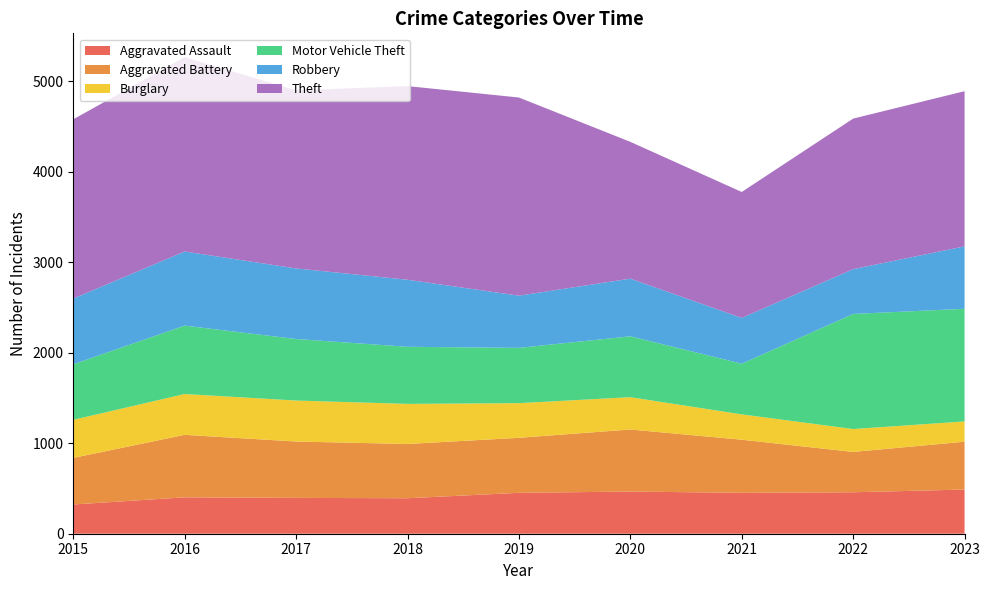

Reading left to right, transcribe all the data shown in this chart.

Aggravated Assault: 2015=323	2016=402	2017=396	2018=392	2019=452	2020=466	2021=452	2022=458	2023=488
Aggravated Battery: 2015=515	2016=691	2017=623	2018=600	2019=608	2020=686	2021=587	2022=446	2023=529
Burglary: 2015=421	2016=451	2017=453	2018=443	2019=383	2020=357	2021=280	2022=253	2023=224
Motor Vehicle Theft: 2015=614	2016=756	2017=680	2018=631	2019=611	2020=673	2021=560	2022=1272	2023=1245
Robbery: 2015=726	2016=819	2017=780	2018=741	2019=577	2020=637	2021=506	2022=495	2023=690
Theft: 2015=1981	2016=2148	2017=1968	2018=2140	2019=2190	2020=1512	2021=1392	2022=1664	2023=1715